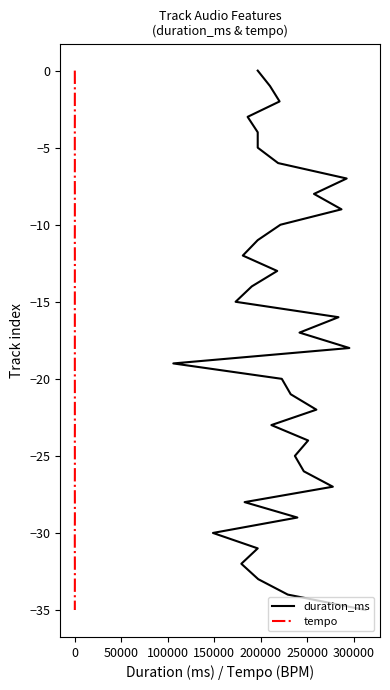

True or false: duration_ms has a value of -1 at 0.

False